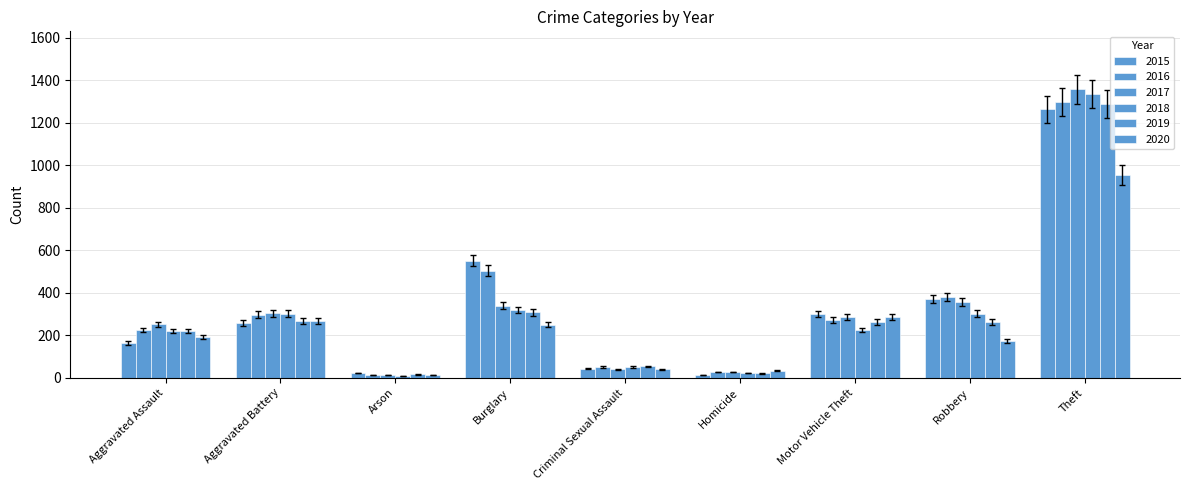

The value of 2015 at Burglary is 798.7. True or false?

False